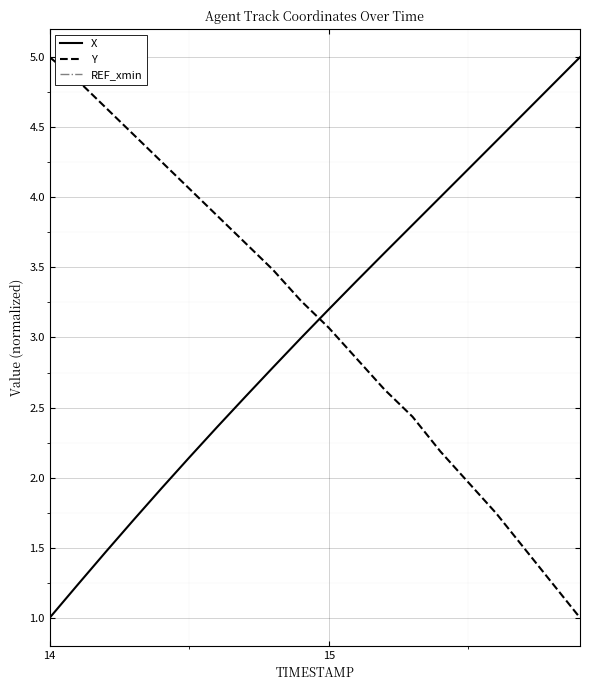

The Y series shows 7.0 at 14. True or false?

False